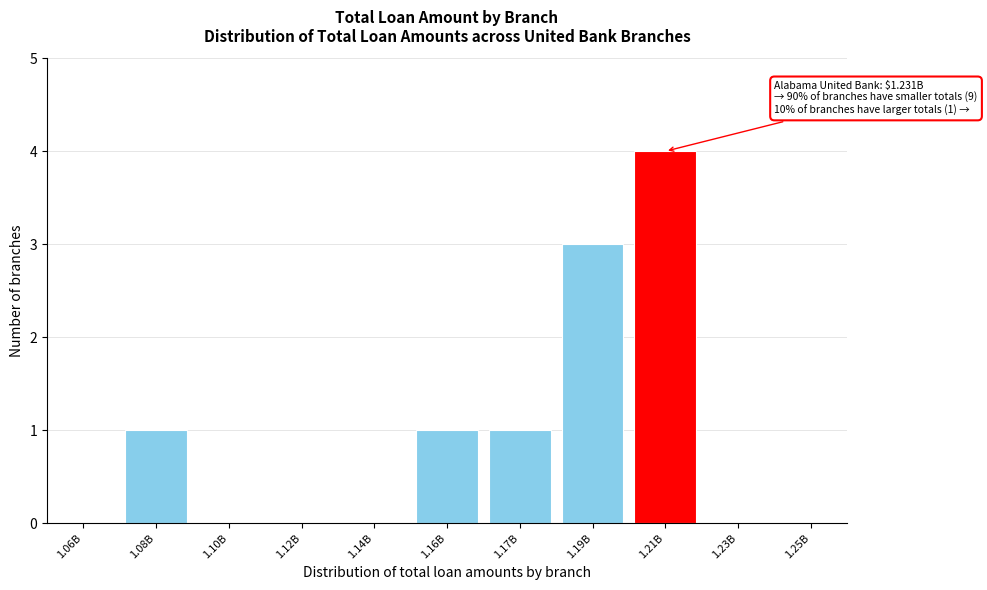

Reading right to left, list all the values displayed in this chart.

1.23B=0	1.21B=4	1.19B=3	1.17B=1	1.16B=1	1.14B=0	1.12B=0	1.10B=0	1.08B=1	1.06B=0